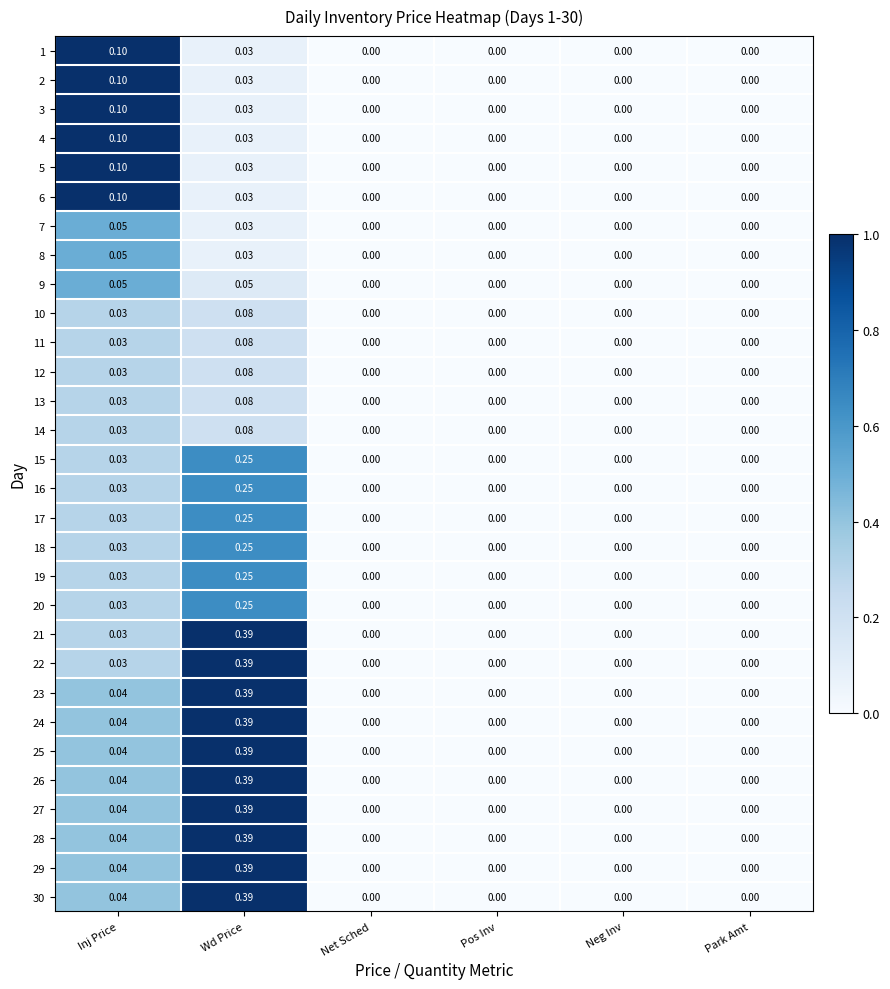

Which category has the highest value across all series?

Wd Price